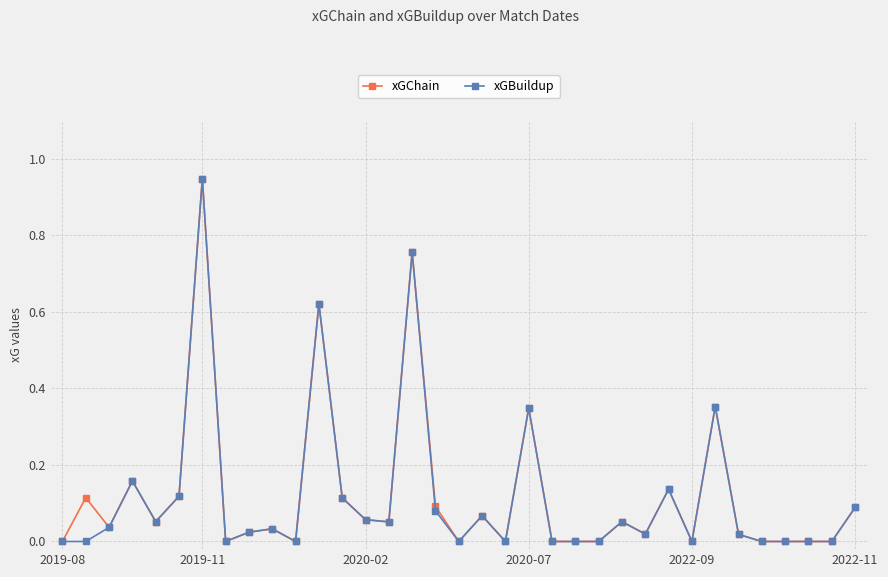

What is the difference between the second highest and second lowest values in the xGBuildup series?

0.8